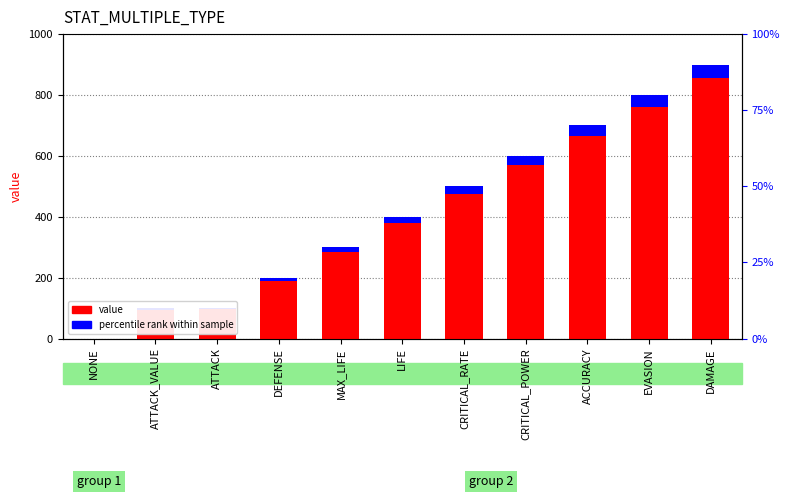

Which series has the largest total across all categories?

value